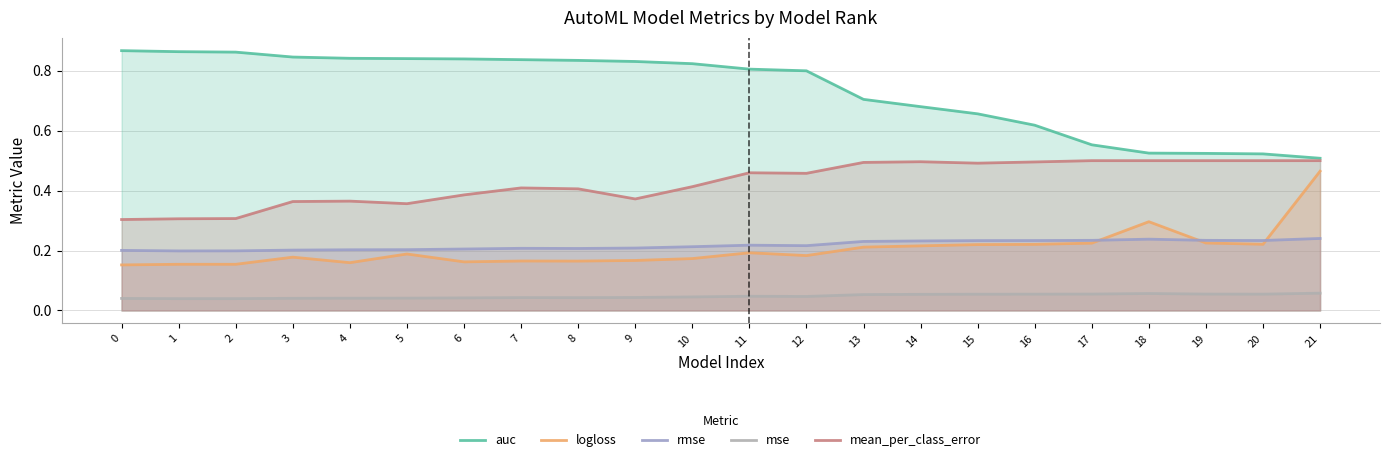

What is the sum of the mse values at 11 and 1?

0.1